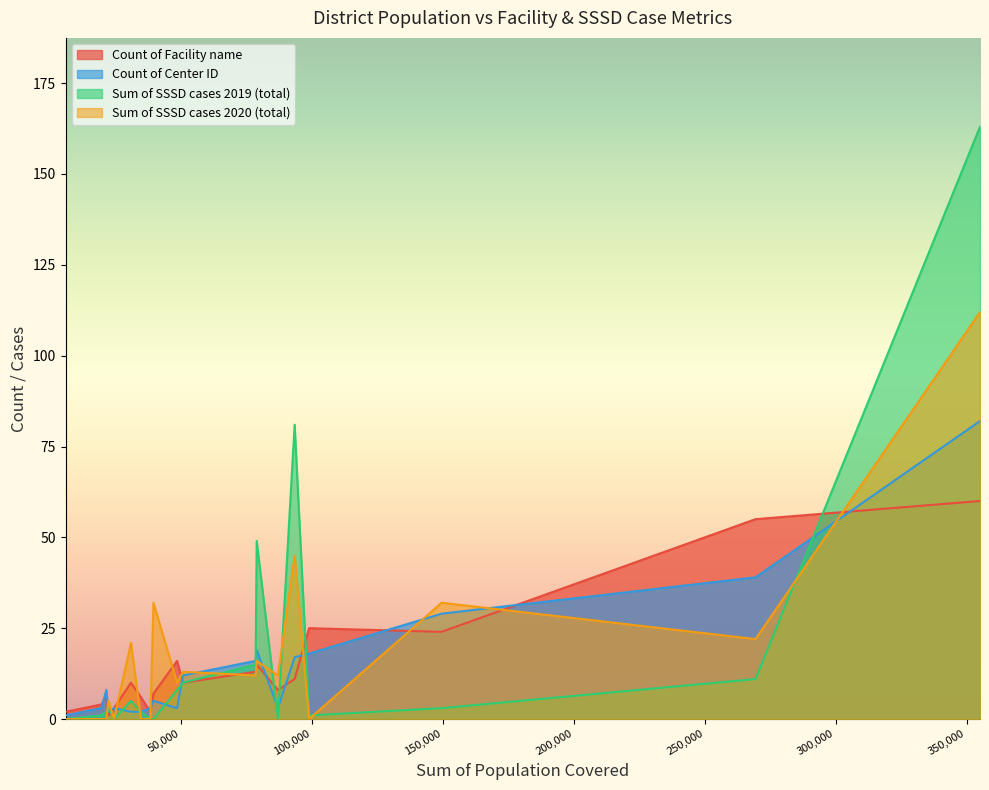

What is the maximum value for Count of Facility name?

60